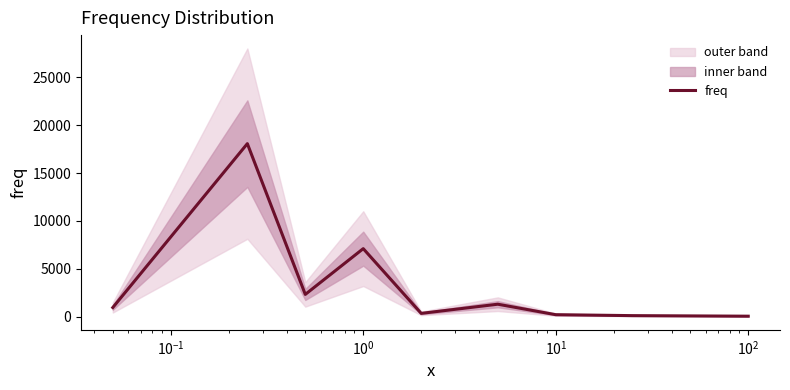

What is the sum of all values?

30439